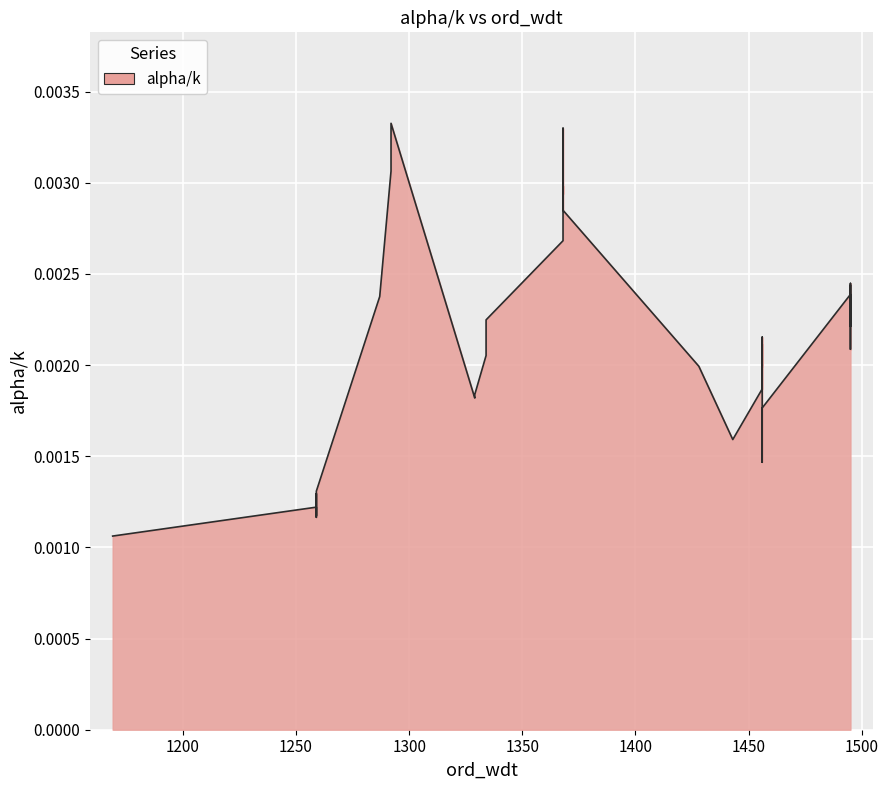

How many points are higher than both their immediate neighbors (excluding endpoints)?

11